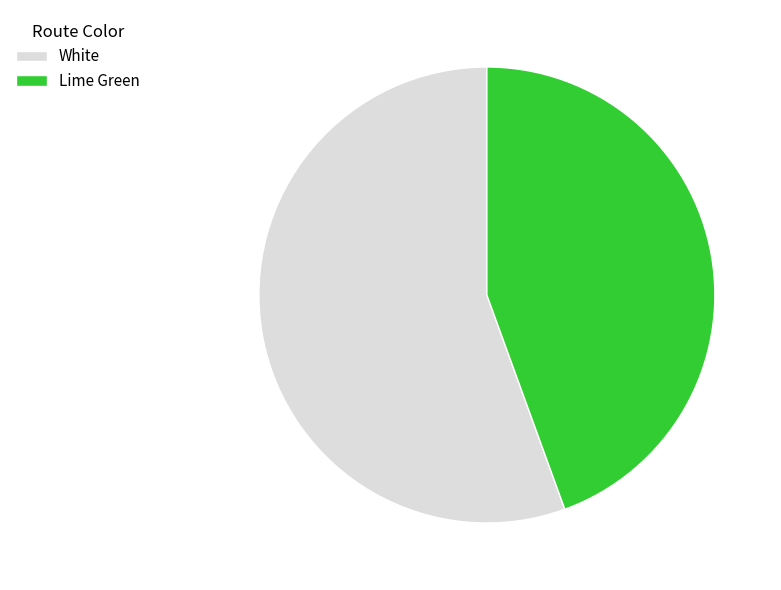

Count the number of slices in the pie.

2